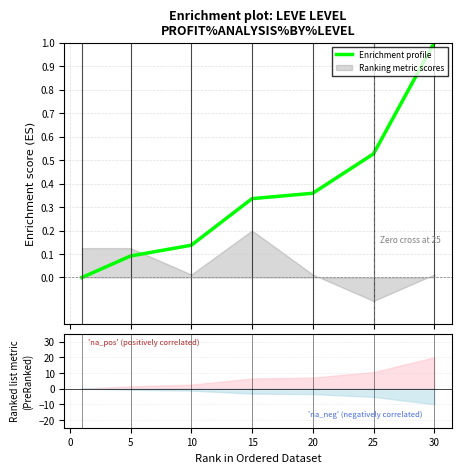

What is the average value?

0.4